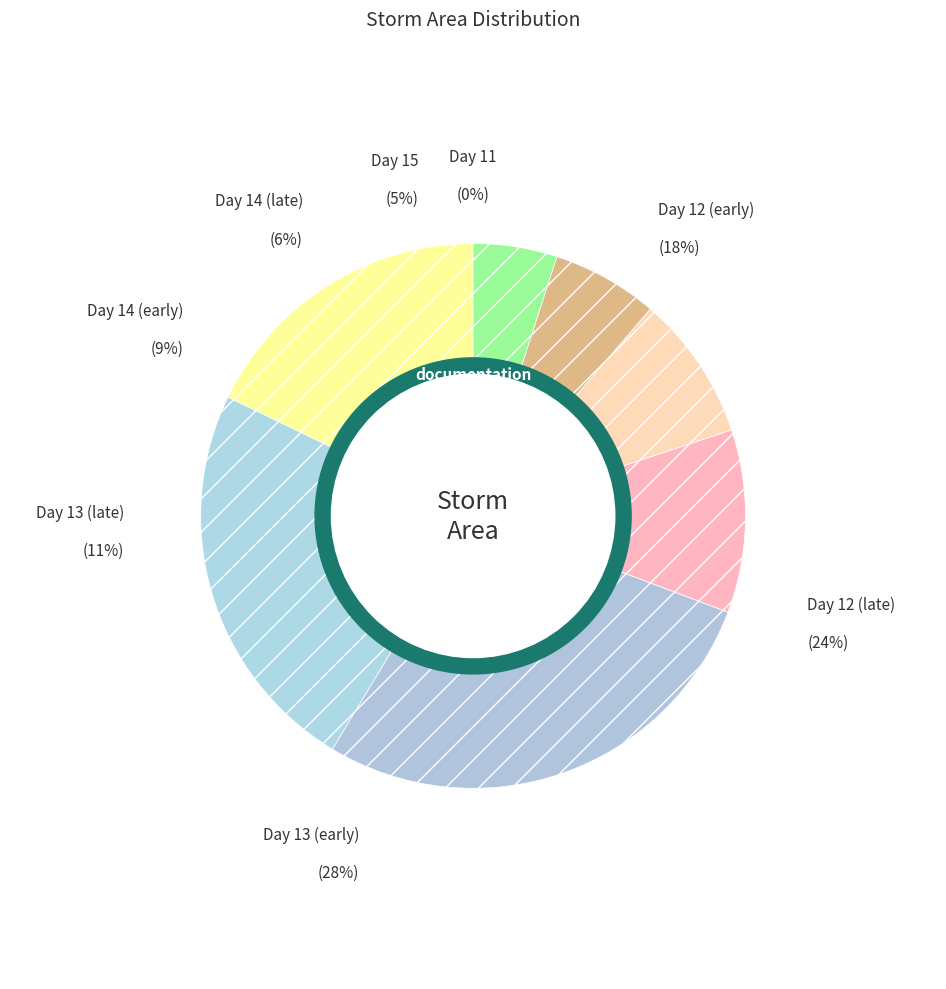

Is it true that 12 is 11% of the pie?

False